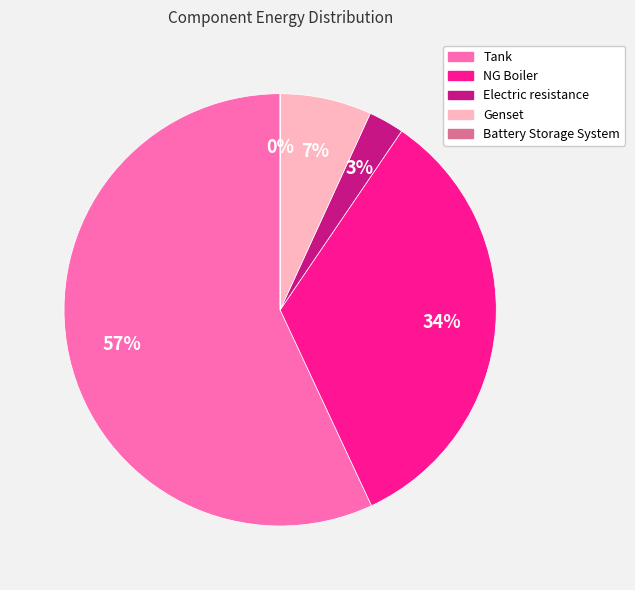

Is it true that Tank is 50% of the pie?

False